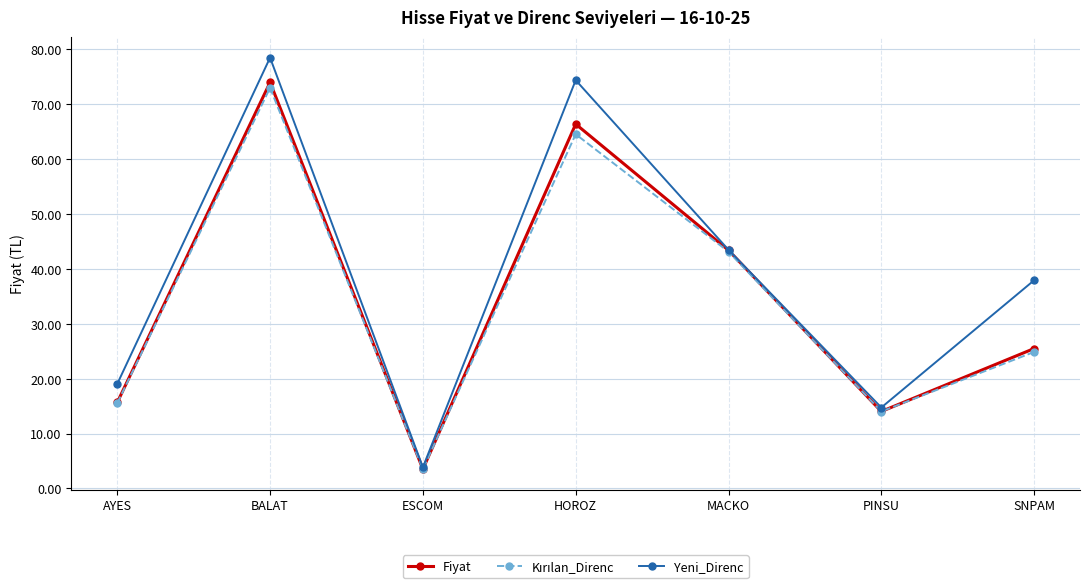

What is the approximate value of Fiyat at PINSU?

14.0